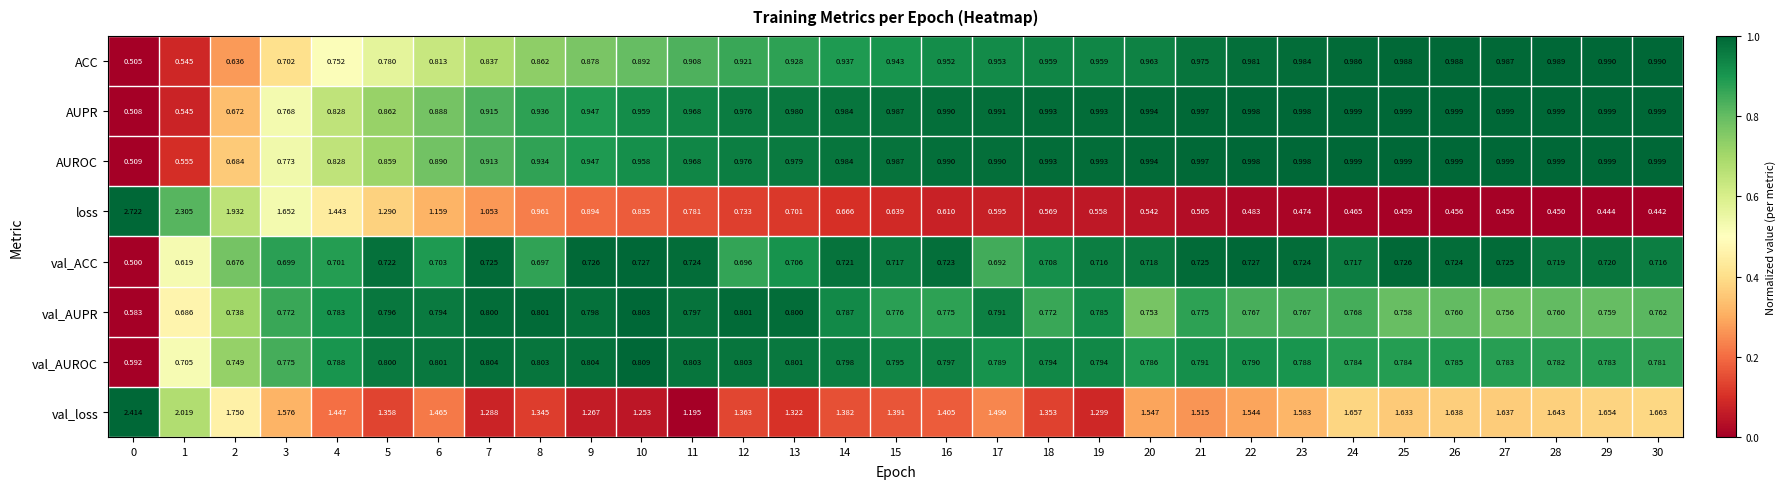

What is the total value across all series at 3?

7.7